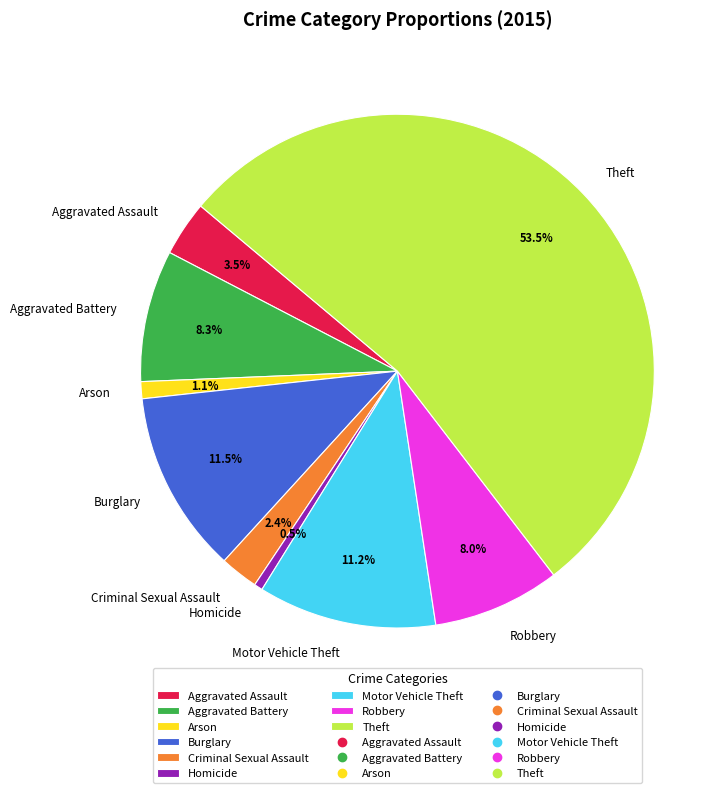

Which category has the biggest portion of the pie?

Theft